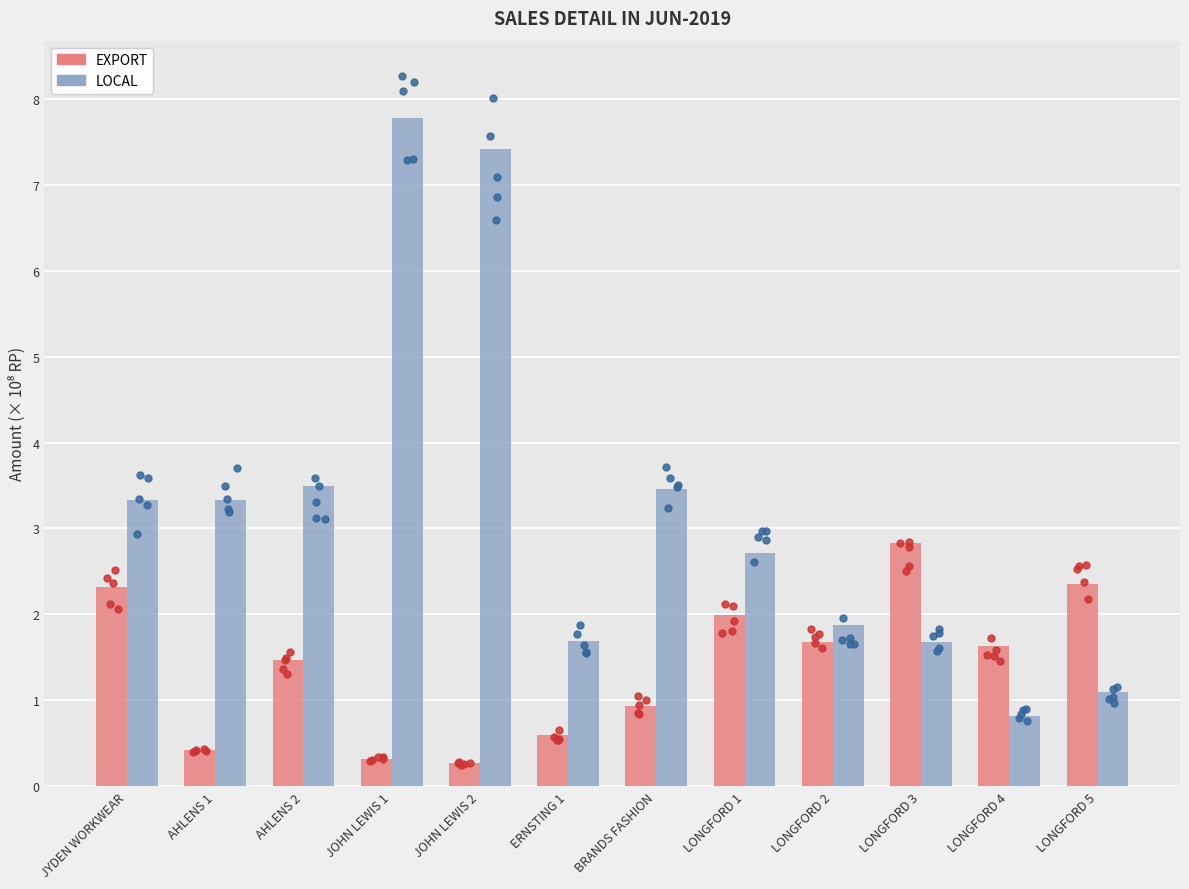

Which series has the widest spread of Y values?

LOCAL